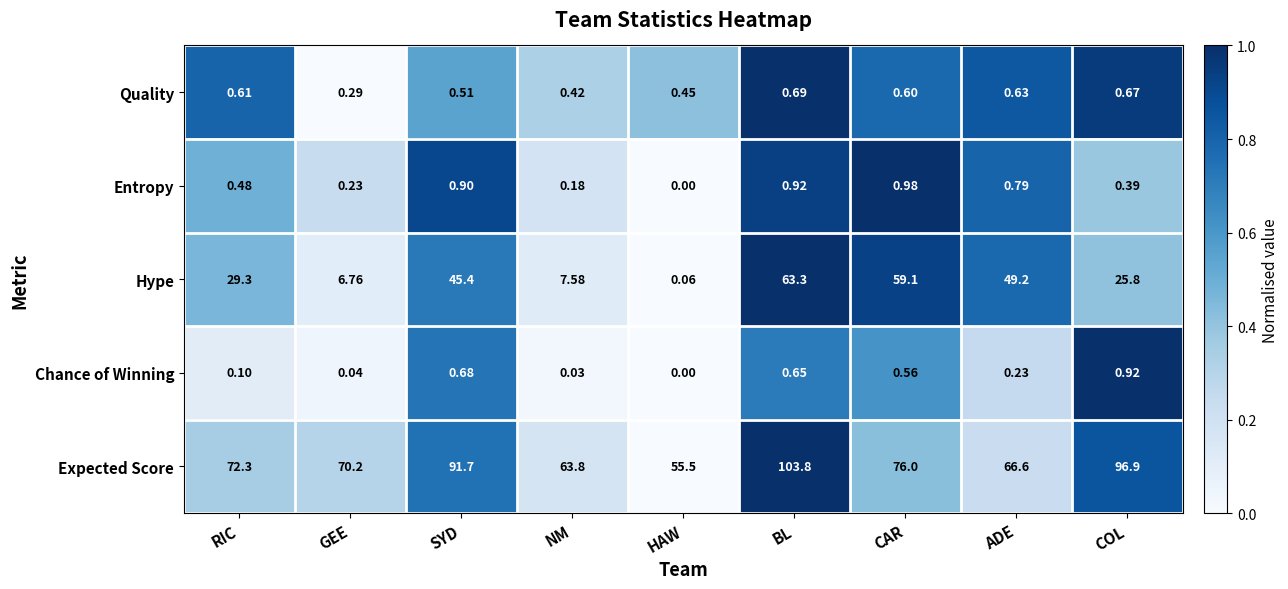

How many data points does each series have?

9